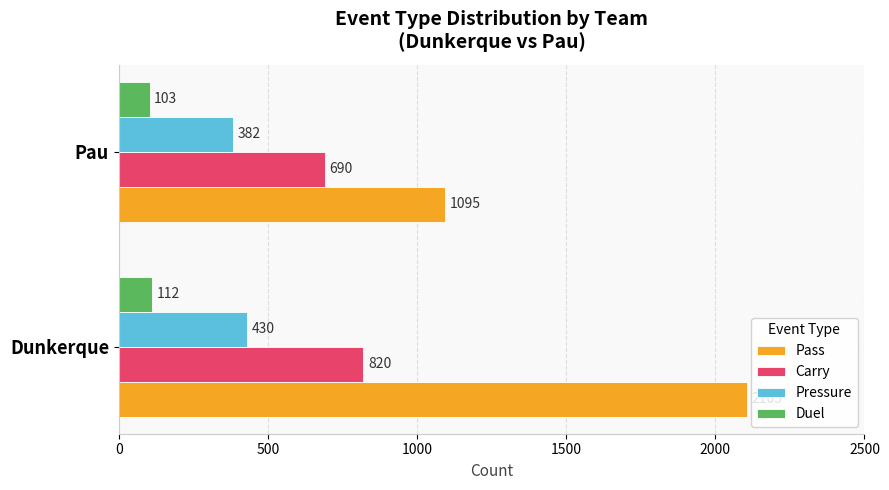

Is it true that Carry equals 690 at Pau?

True